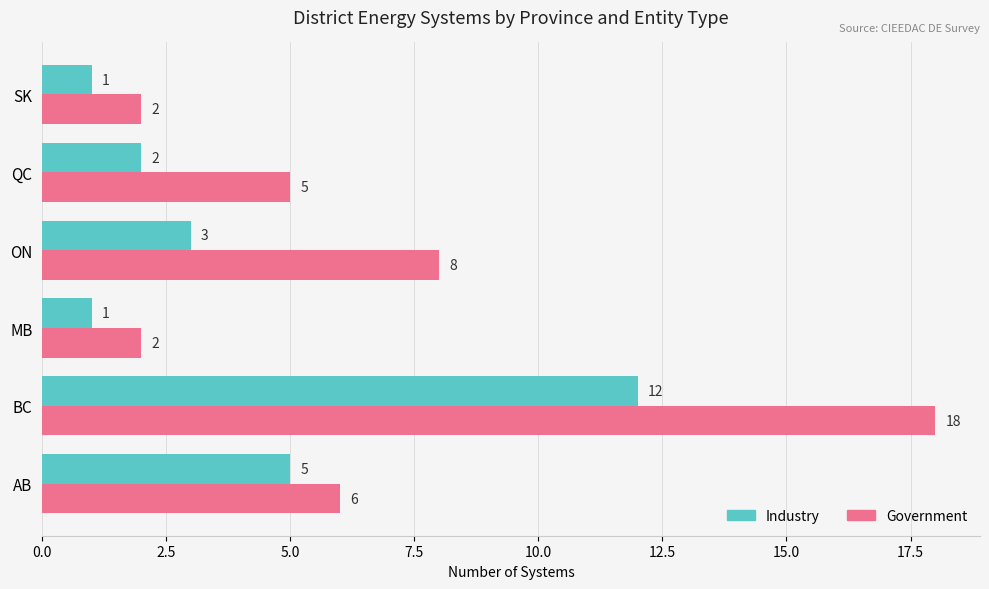

Which series has the largest total across all categories?

Government